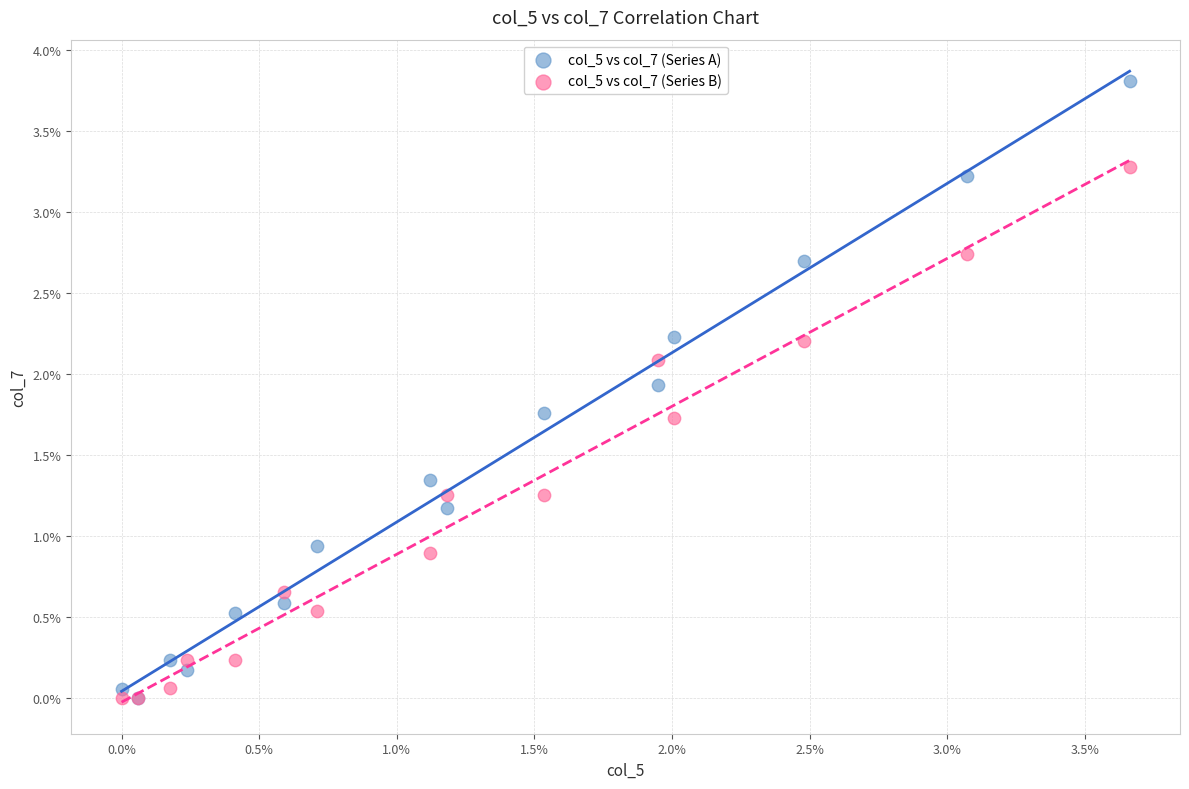

What are all the series names shown in the legend?

col_5 vs col_7 (Series A), col_5 vs col_7 (Series B)